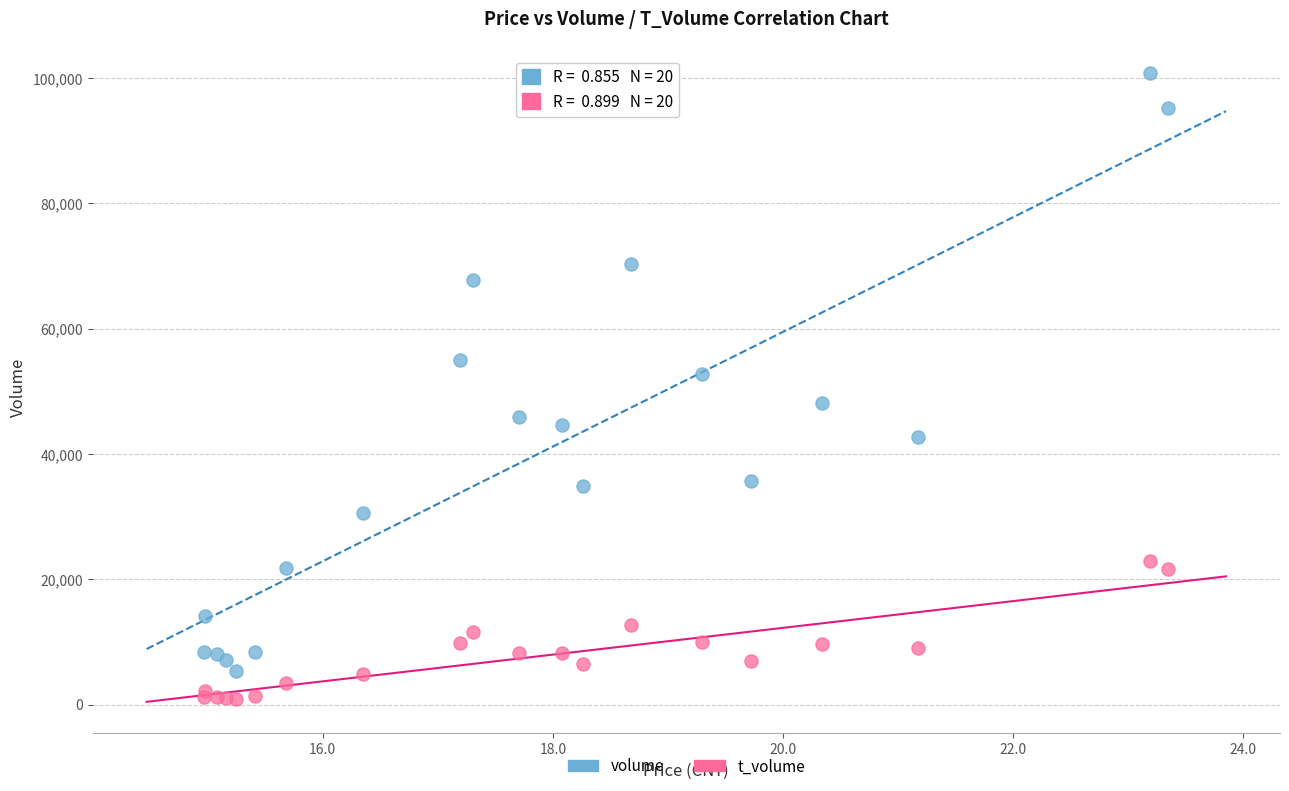

Which series has the largest Y range (max minus min)?

volume